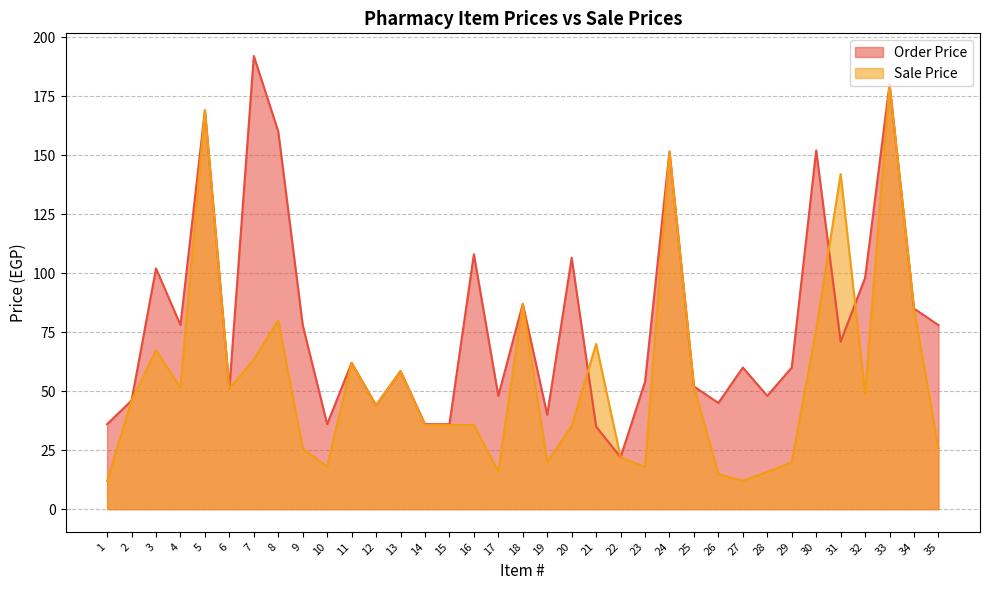

How many times do Sale Price and Order Price cross each other?

3